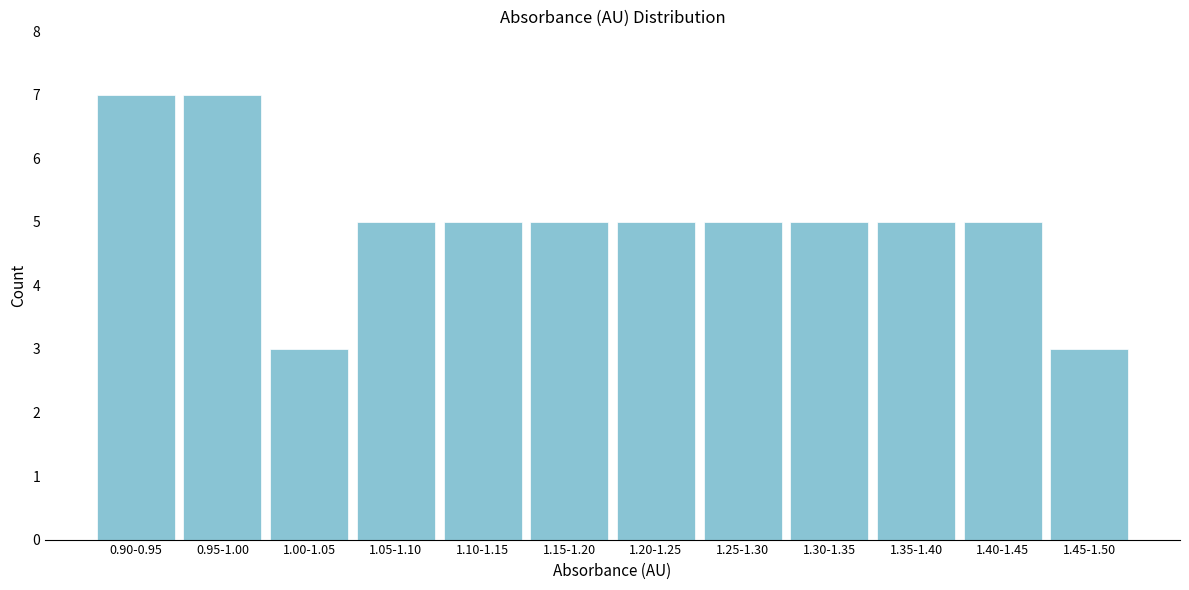

Reading right to left, list all the values displayed in this chart.

3	5	5	5	5	5	5	5	5	3	7	7